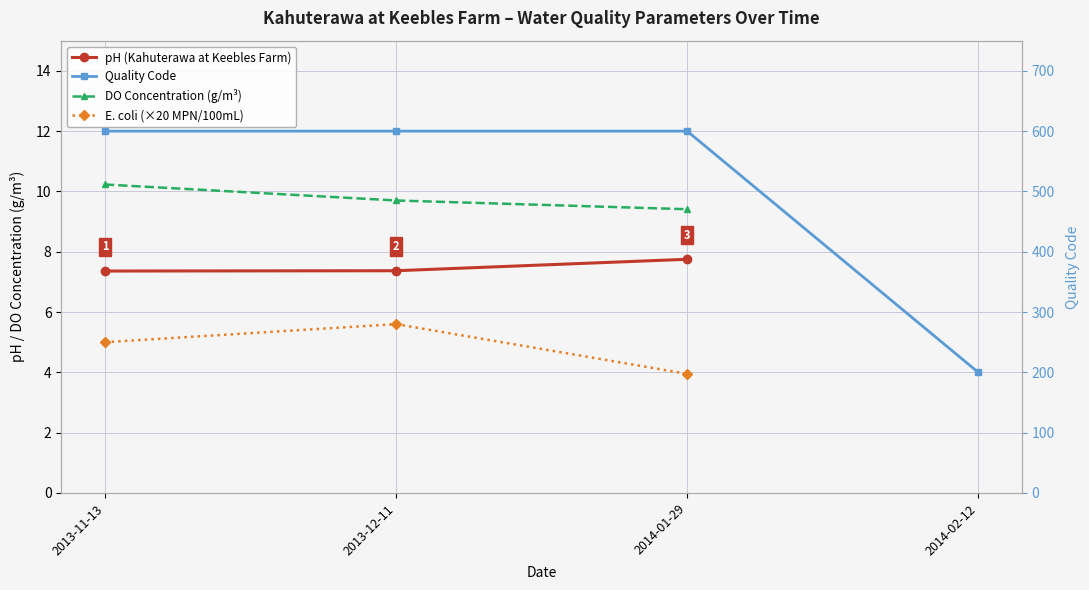

Which series has the largest range (max minus min)?

Quality Code